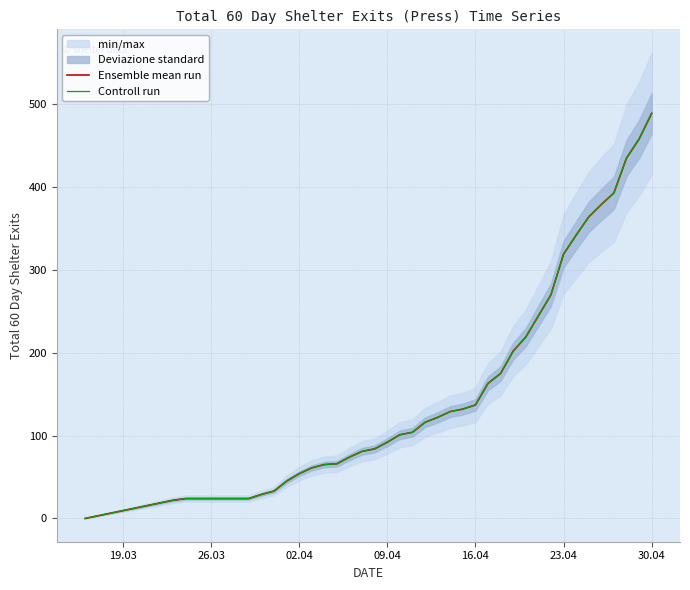

True or false: Ensemble mean run and Controll run intersect in this chart.

False